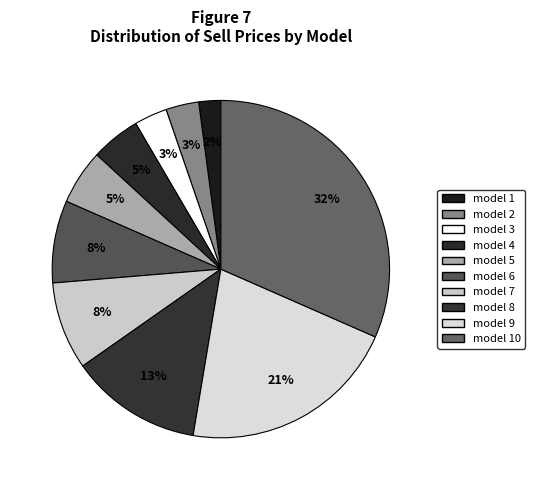

How many segments does this pie chart have?

10